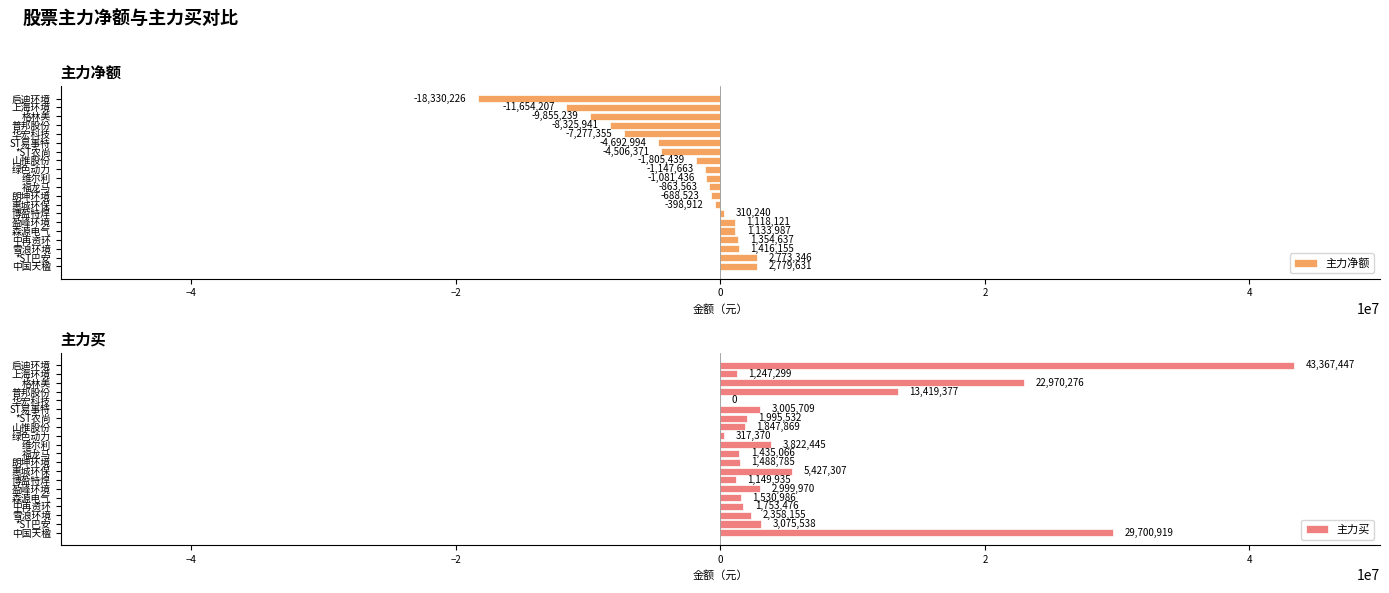

How many bars are there in each group?

2